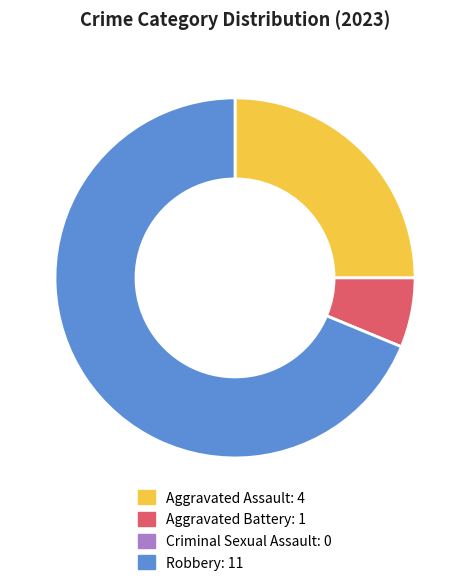

Do Aggravated Battery and Aggravated Assault together represent more than half of the pie?

No